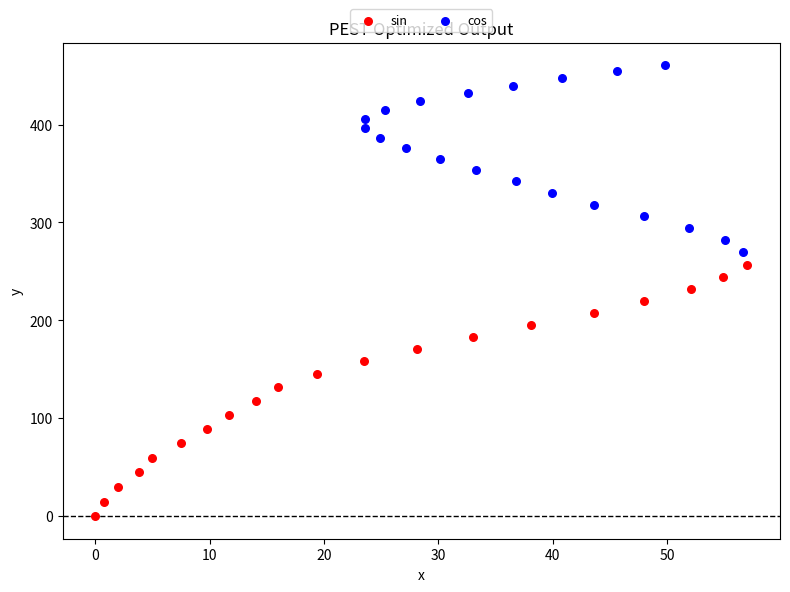

Which series has the largest Y range (max minus min)?

sin